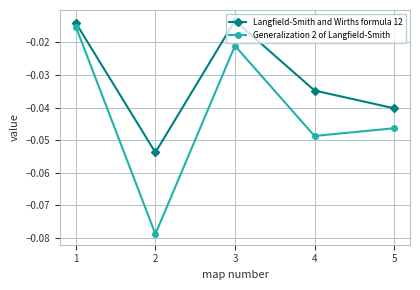

Count the number of data series in this chart.

2